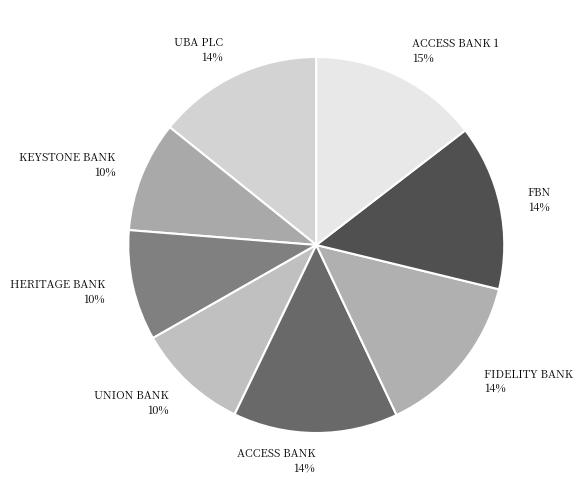

To the nearest percent, what is the combined percentage of FBN and HERITAGE BANK?

24%